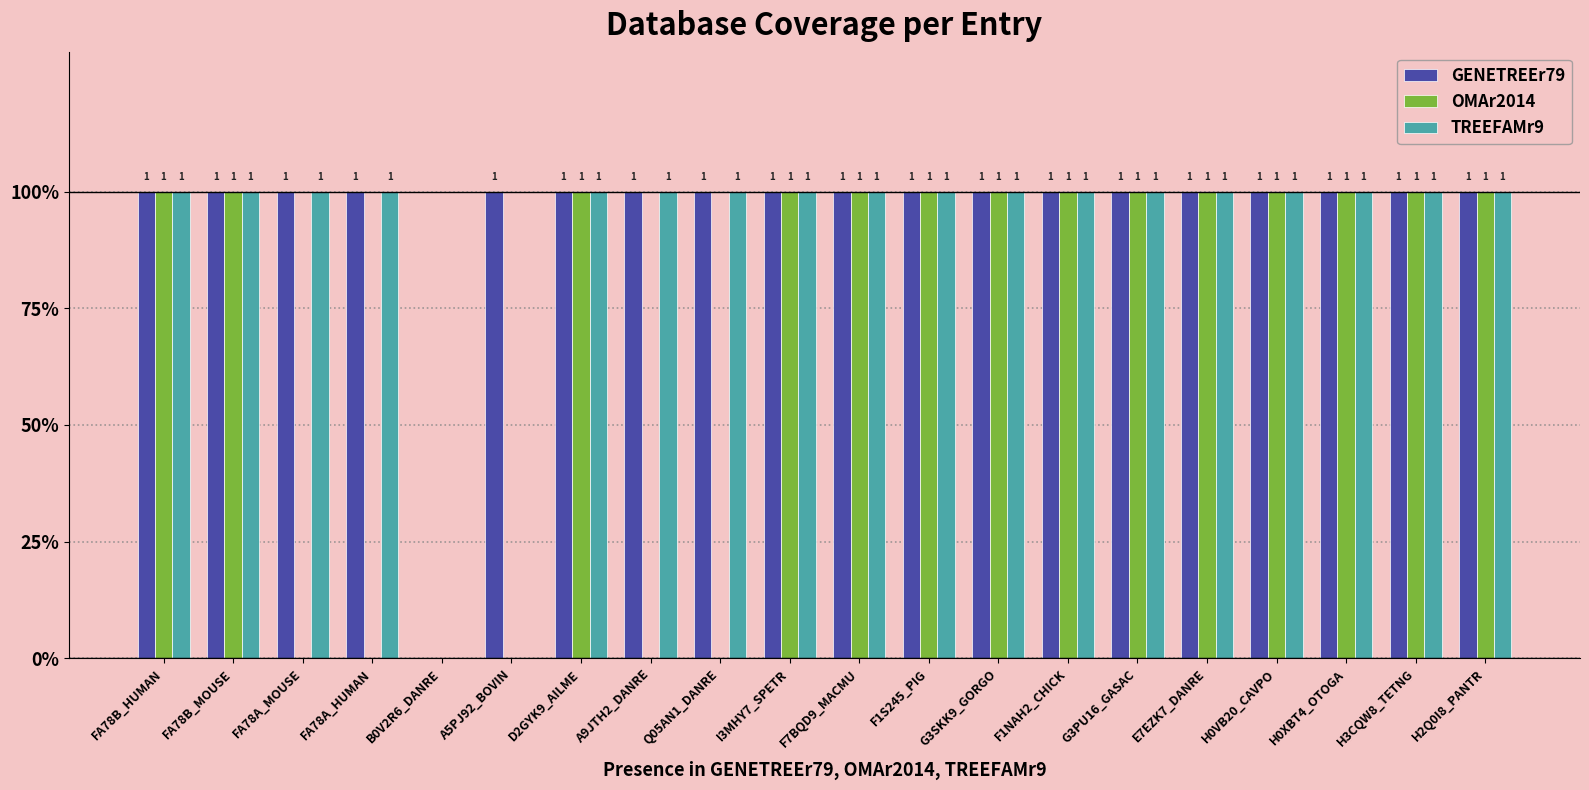

What are all the series names shown in the legend?

GENETREEr79, OMAr2014, TREEFAMr9